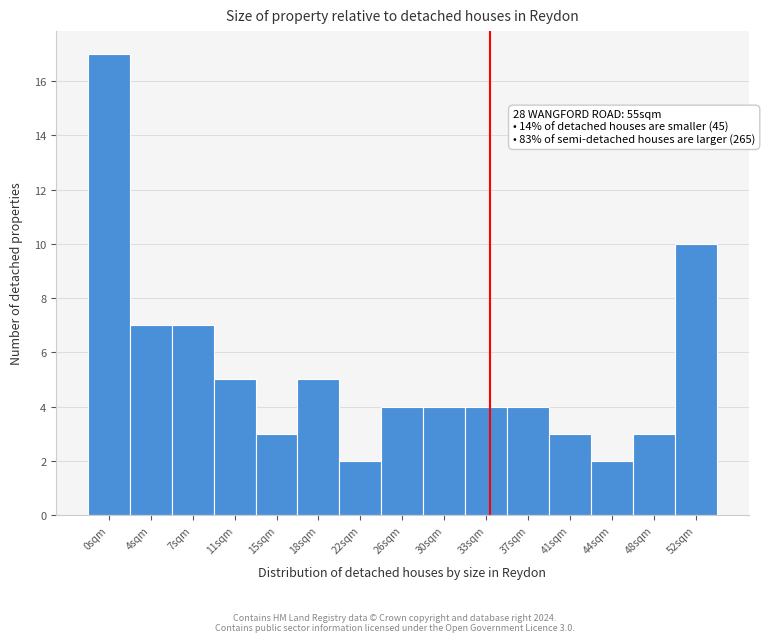

Reading left to right, list all the values displayed in this chart.

17	7	7	5	3	5	2	4	4	4	4	3	2	3	10